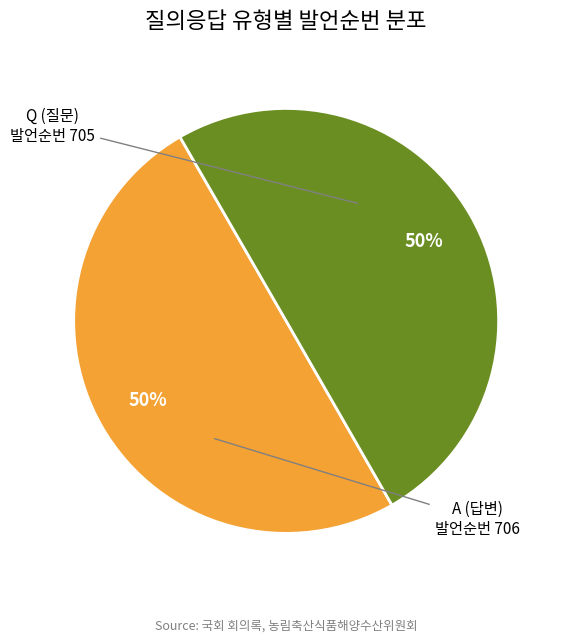

To the nearest percent, what is the average slice percentage?

50%